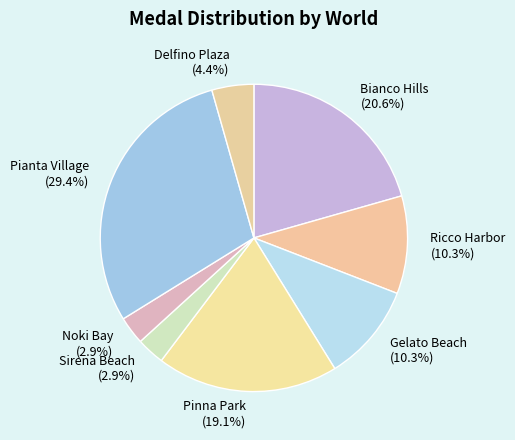

What portion of the pie excludes Ricco Harbor?

89.7%